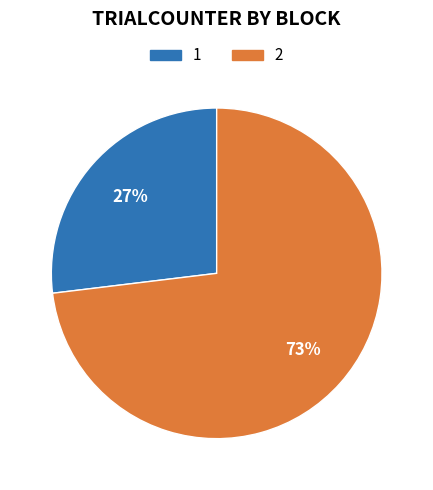

To the nearest percent, what is the average slice percentage?

50%